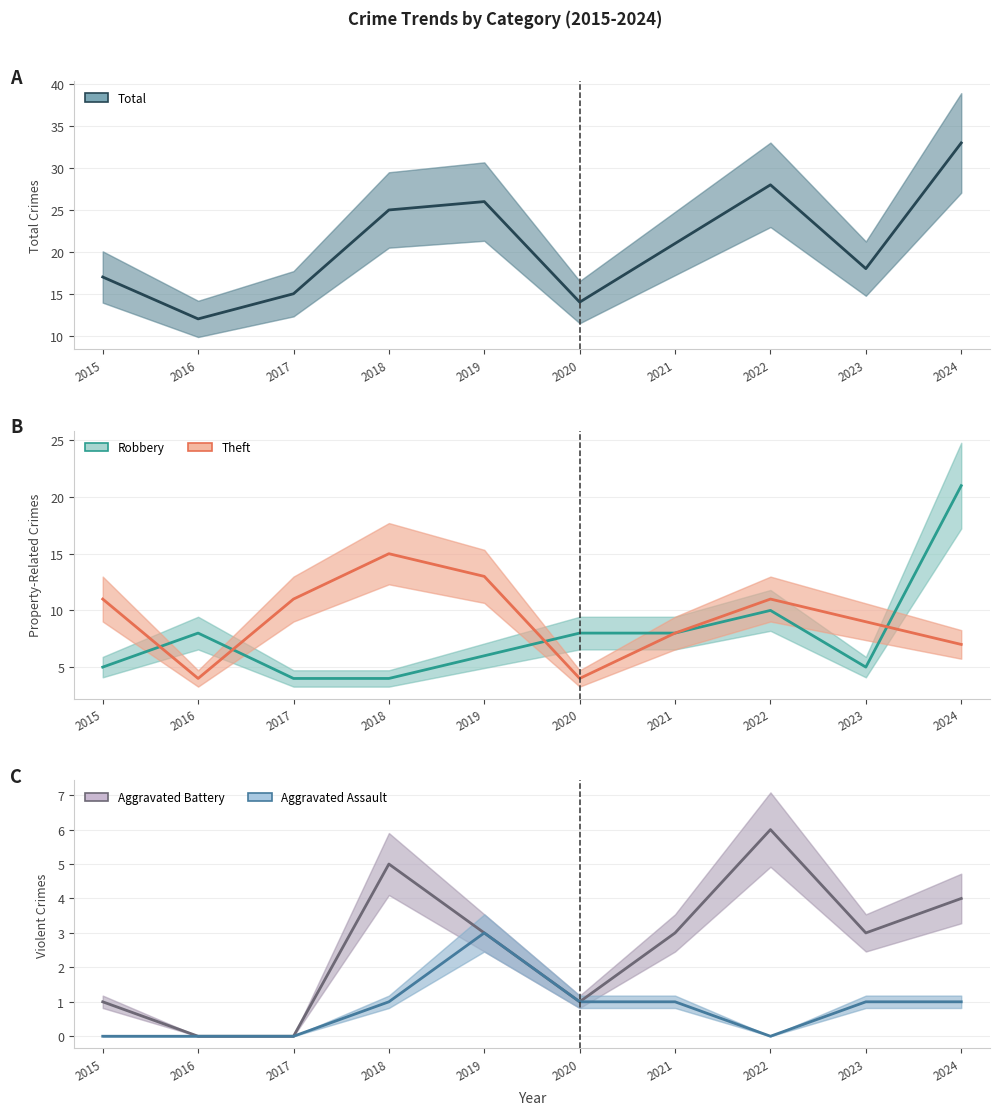

Which label corresponds to the smallest value in the chart?

2016